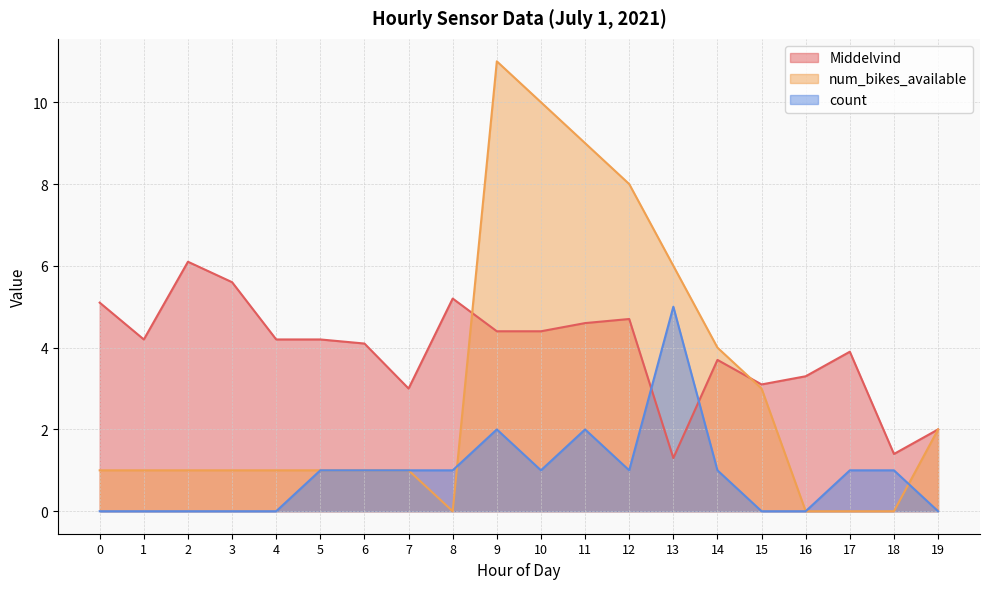

How many lines are shown in the chart?

3